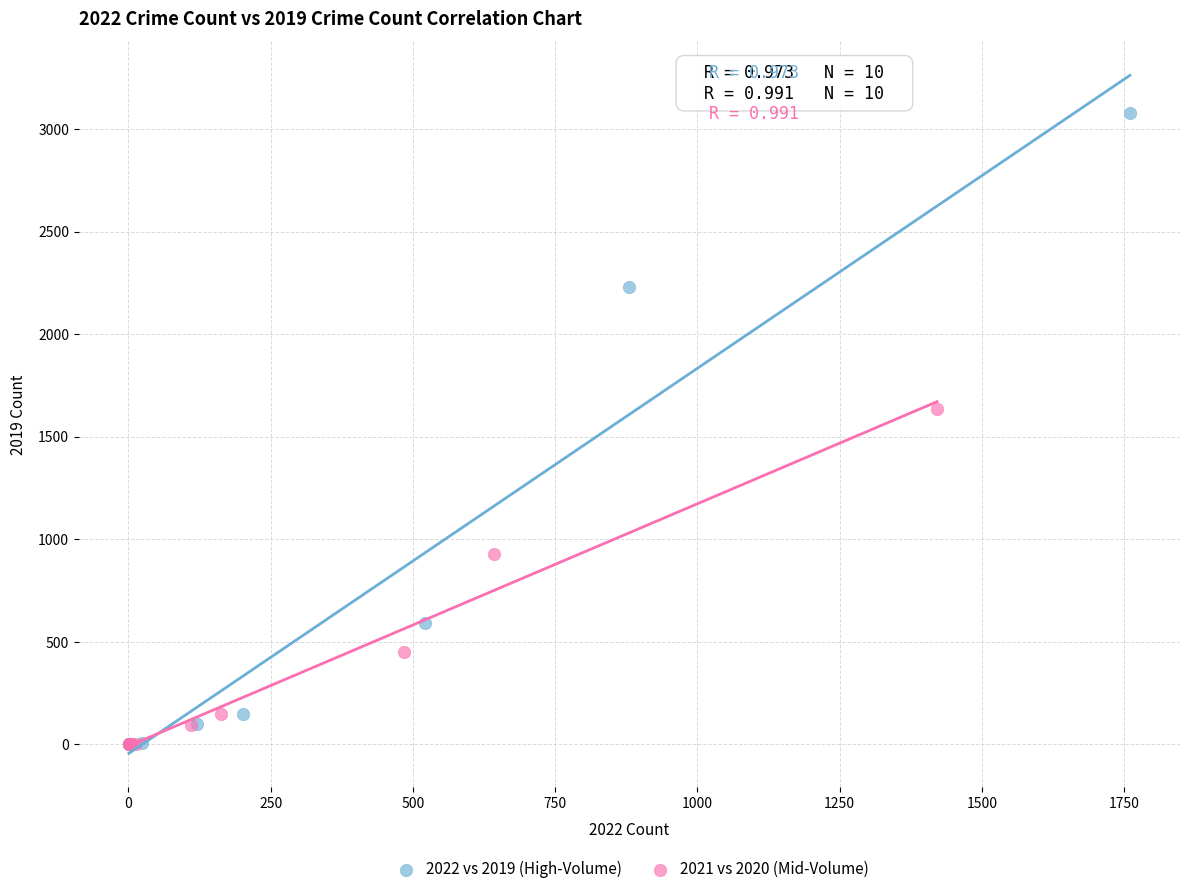

What are all the series names shown in the legend?

2022 vs 2019 (High-Volume), 2021 vs 2020 (Mid-Volume)